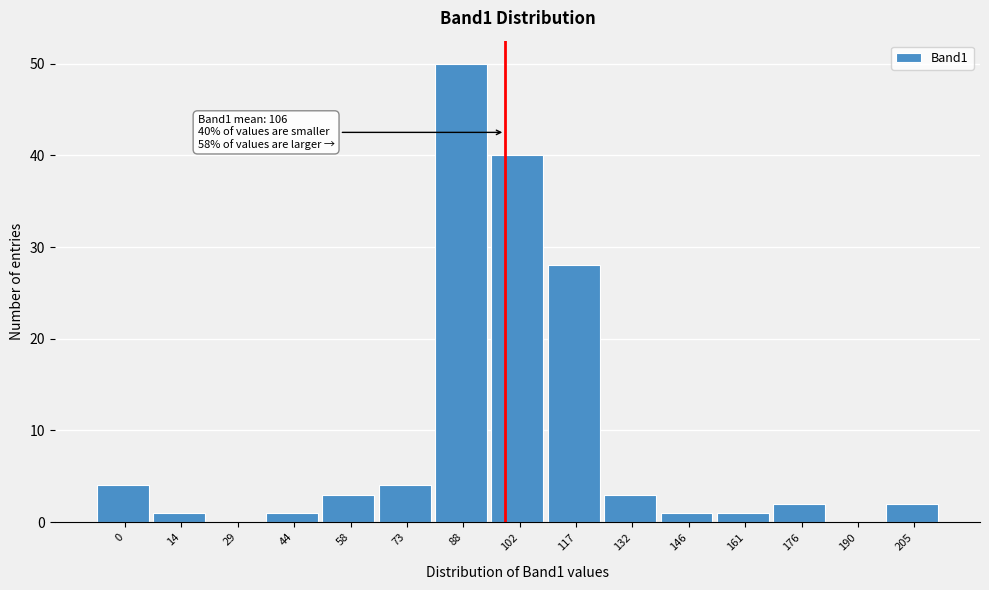

Reading left to right, extract all data points from this chart.

0=4	14=1	29=0	44=1	58=3	73=4	88=50	102=40	117=28	132=3	146=1	161=1	176=2	190=0	205=2